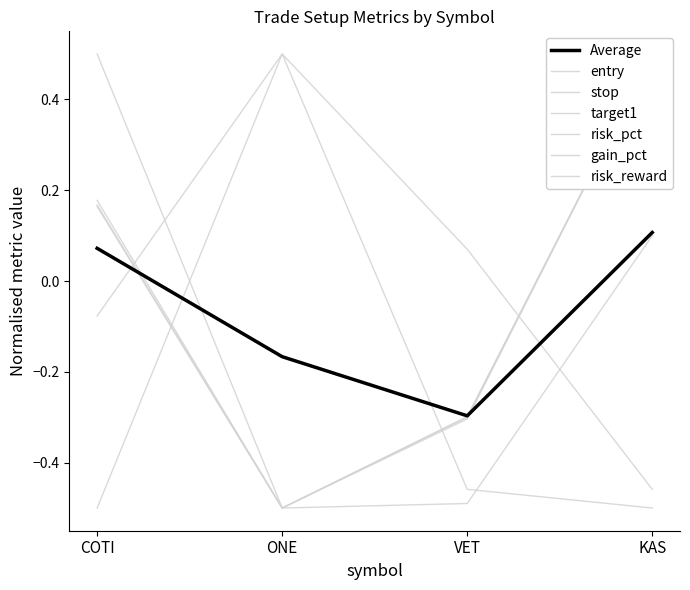

At which category is the sum across all series the highest?

KAS